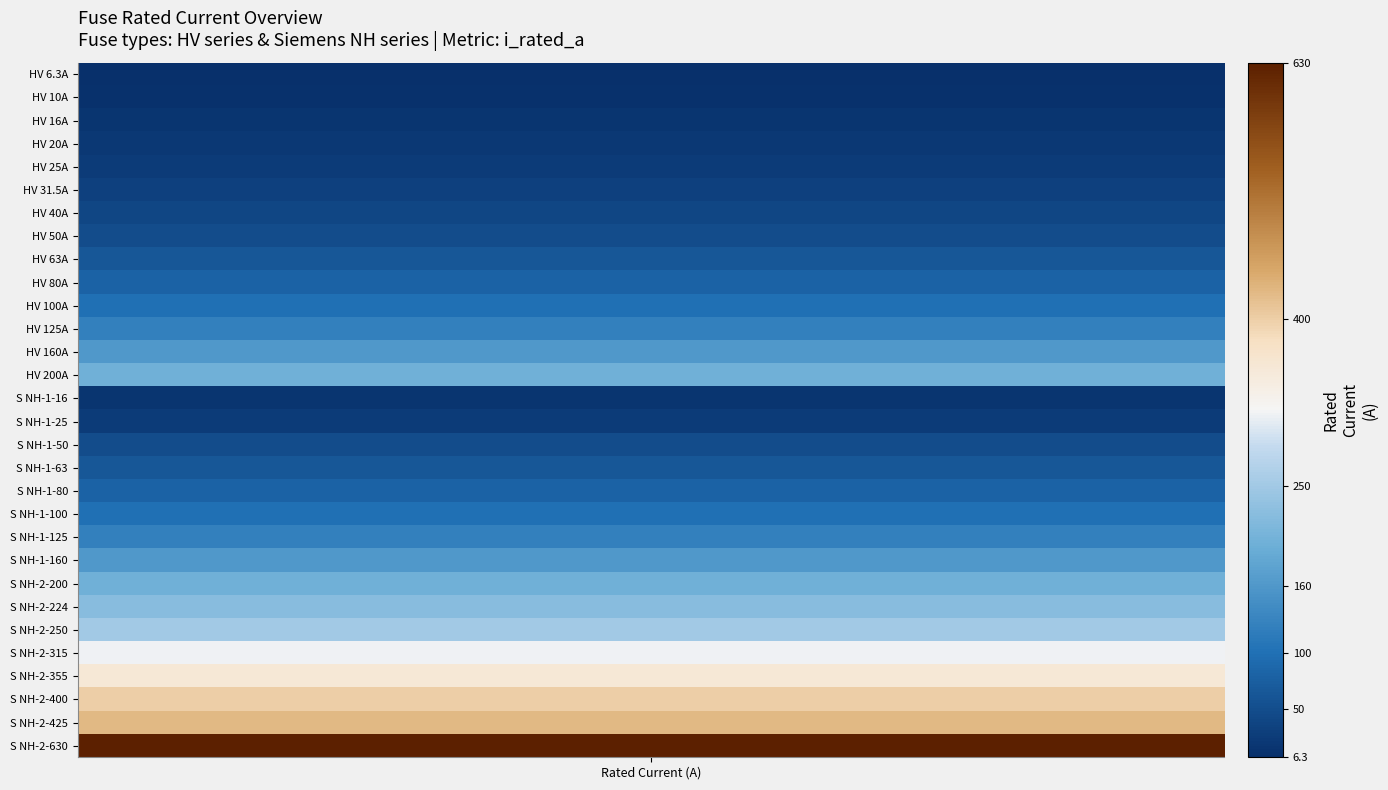

What is the greatest value displayed?

630.0